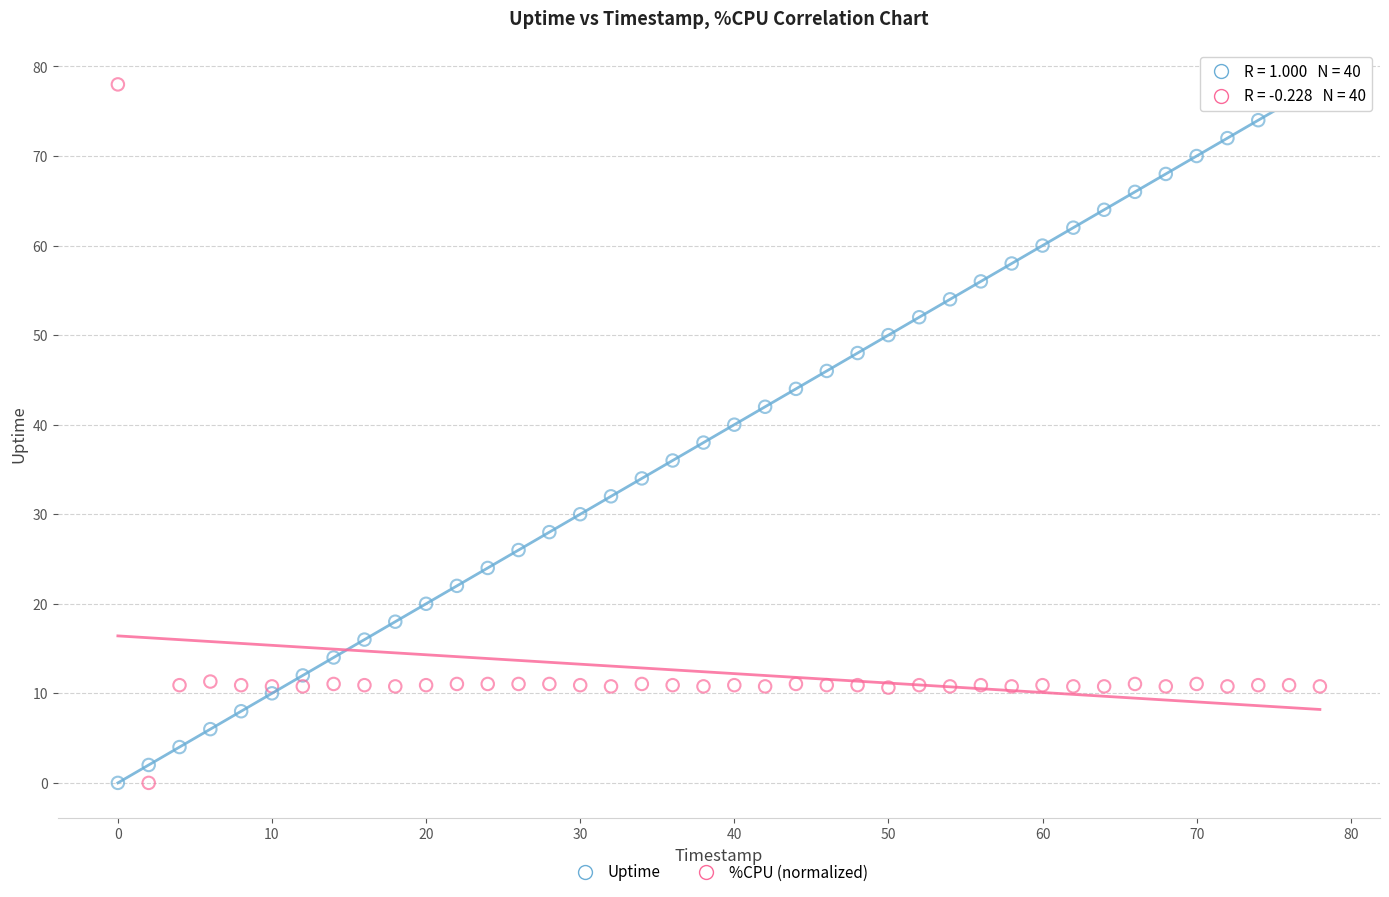

What is the X range (max minus min) for the scatter plot?

78.0